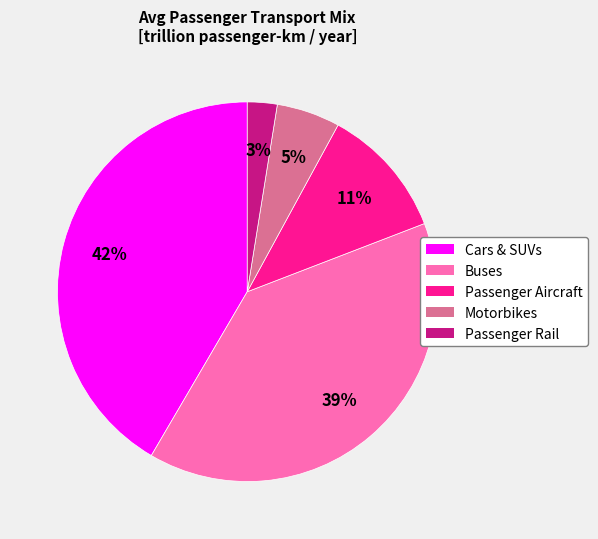

True or false: Passenger Rail accounts for 3% of the total.

True